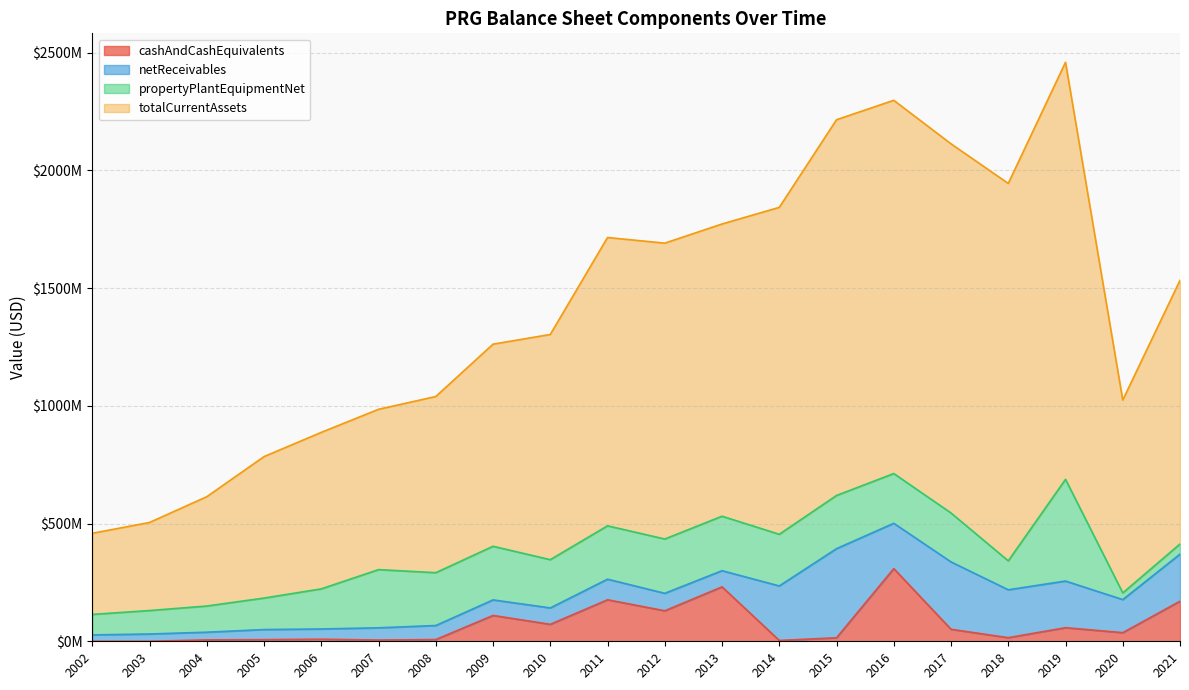

True or false: cashAndCashEquivalents and totalCurrentAssets intersect in this chart.

False